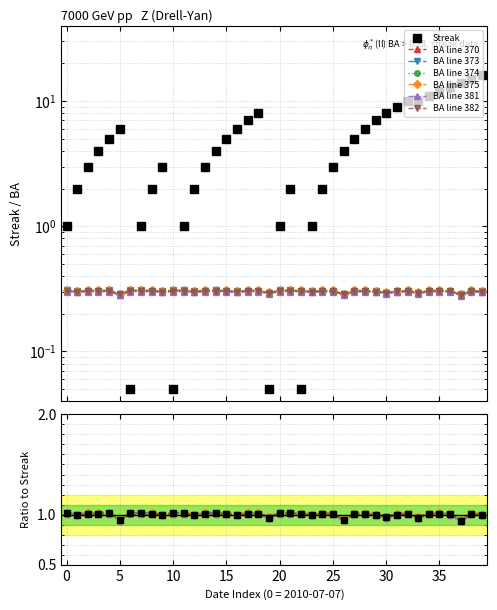

The value of Streak at 2010-08-11 is 2.1. True or false?

False